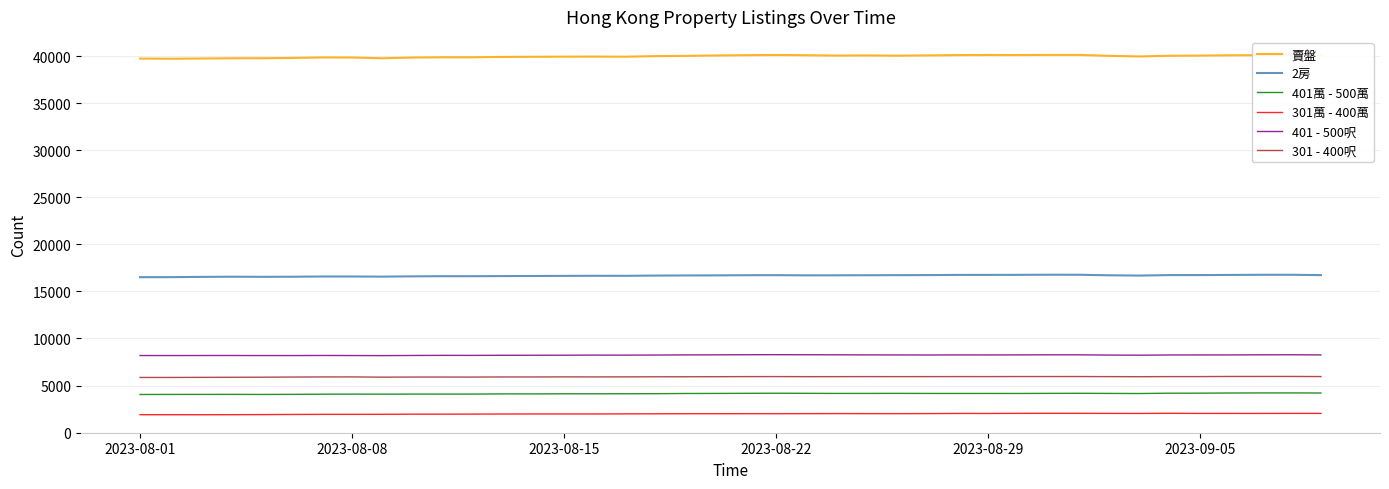

True or false: 賣盤 and 401萬 - 500萬 intersect in this chart.

False